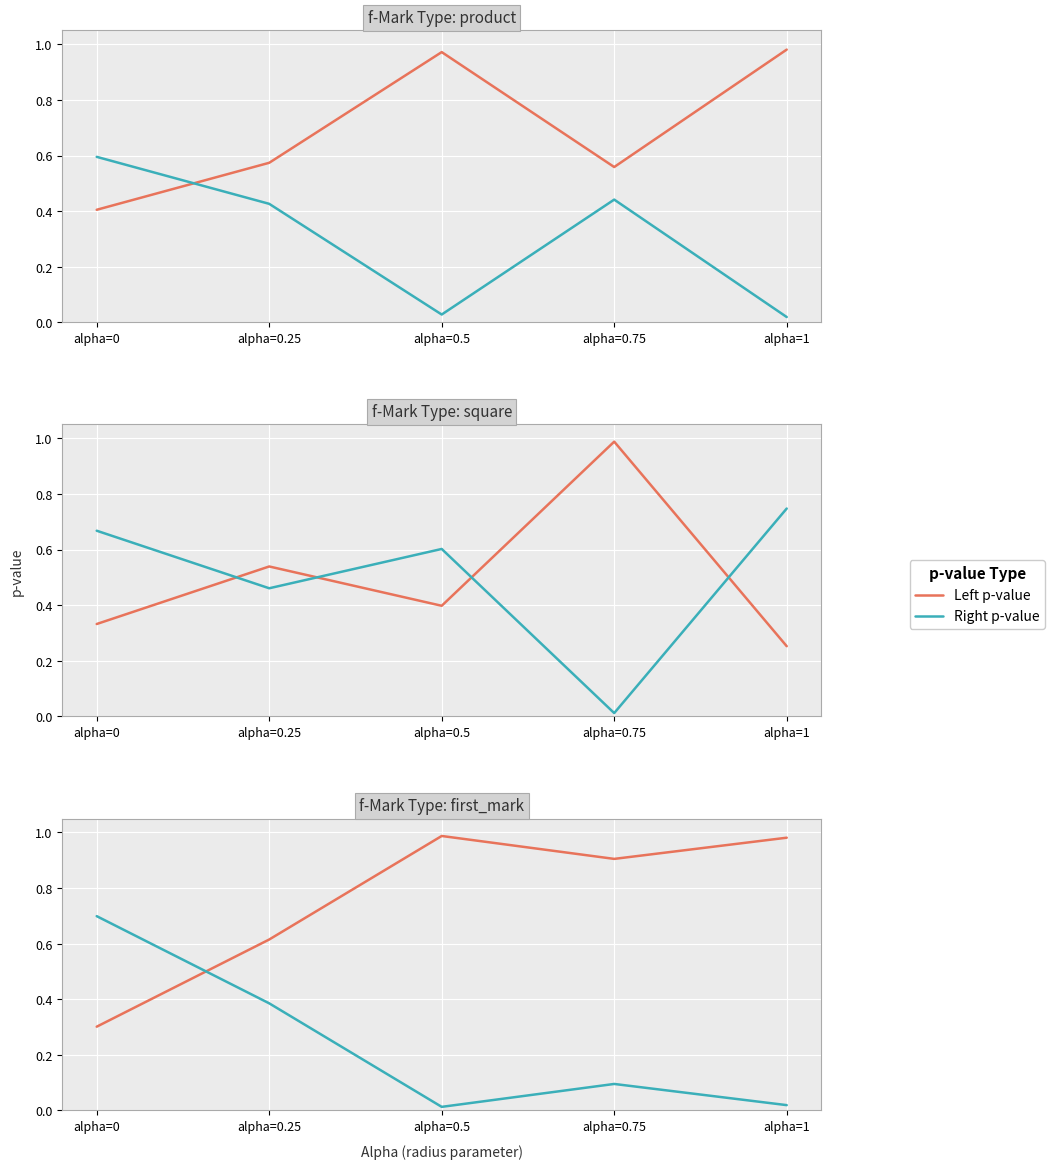

Which series has the widest spread of values?

Left p-value